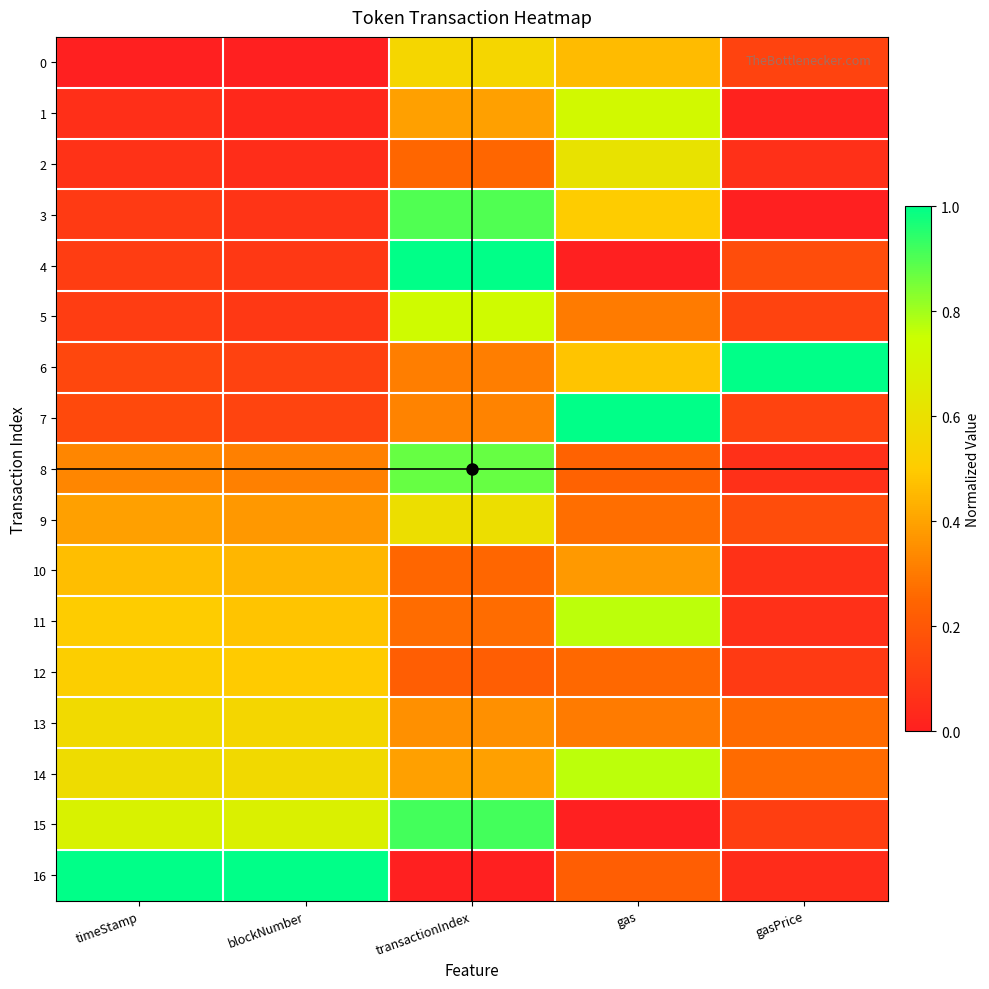

What is the total value across all series at gasPrice?

2.7